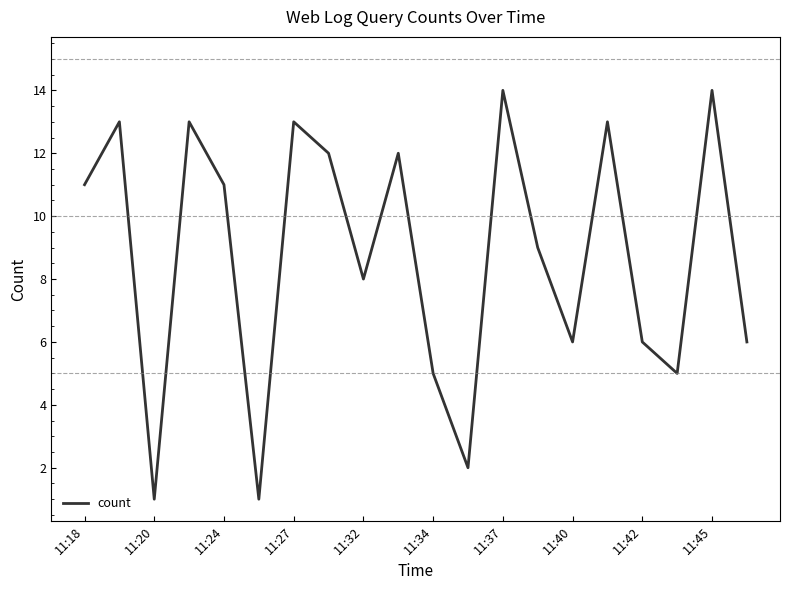

Reading right to left, list all the values displayed in this chart.

6	14	5	6	13	6	9	14	2	5	12	8	12	13	1	11	13	1	13	11